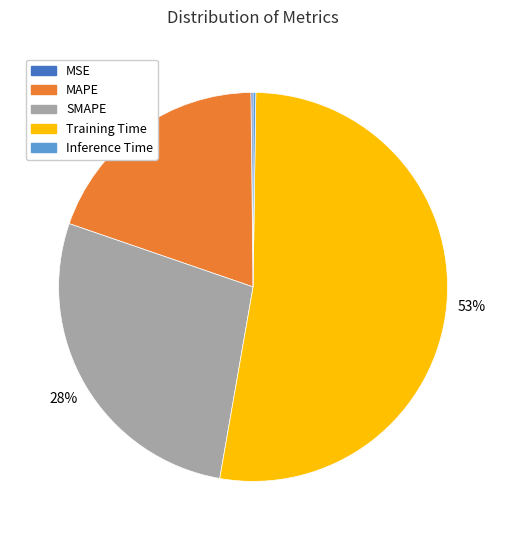

Which category has the biggest portion of the pie?

Training Time